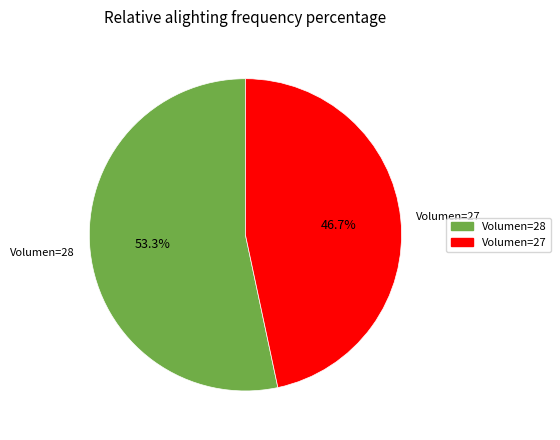

Which has a higher value, Volumen=27 or Volumen=28?

Volumen=28